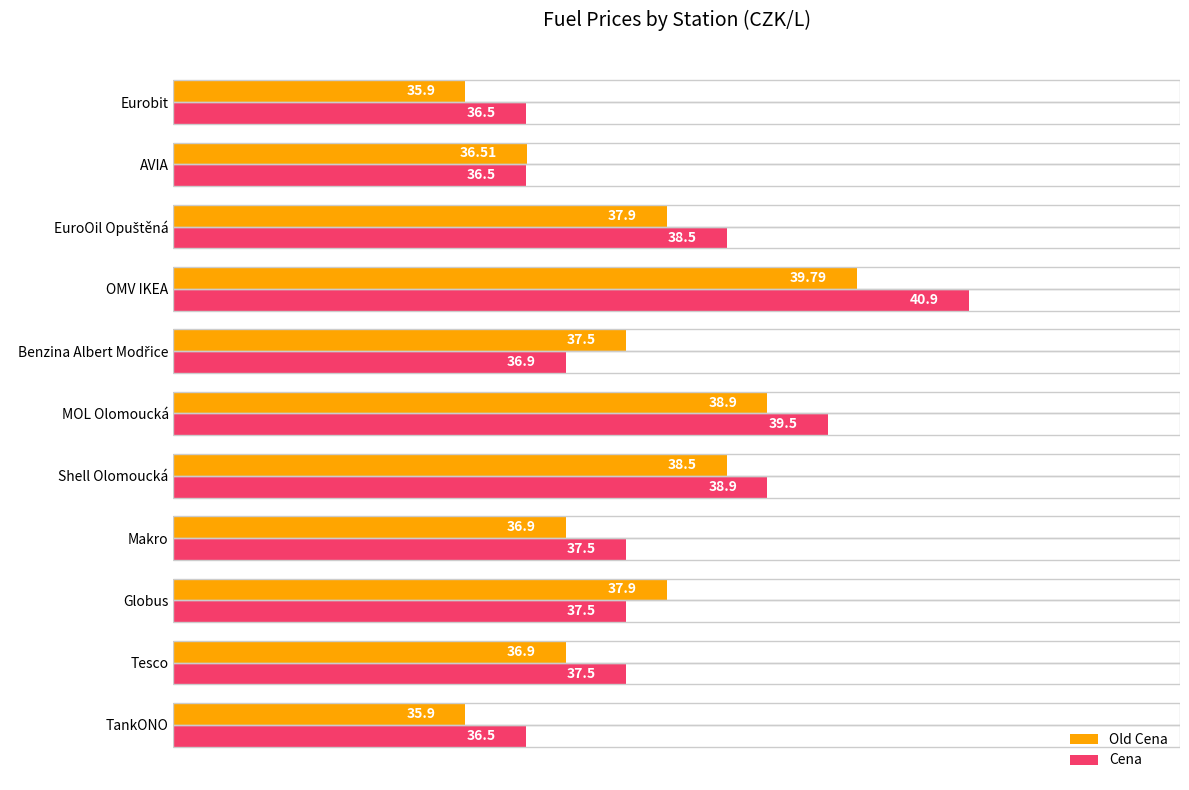

Rank the series at MOL Olomoucká from lowest to highest value.

Old Cena, Cena